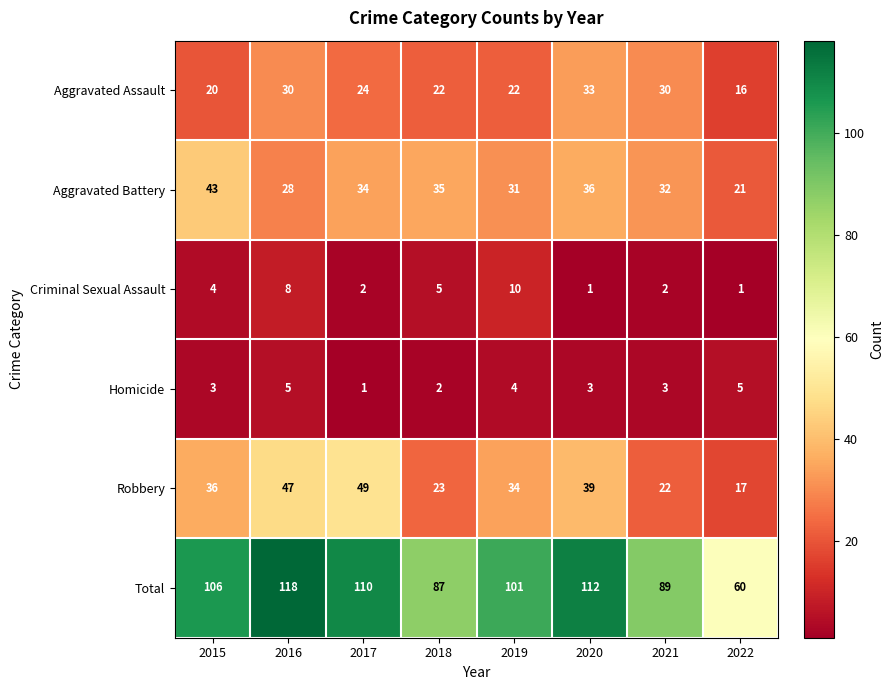

At 2019, list the series in order from smallest to largest.

Homicide, Criminal Sexual Assault, Aggravated Assault, Aggravated Battery, Robbery, Total